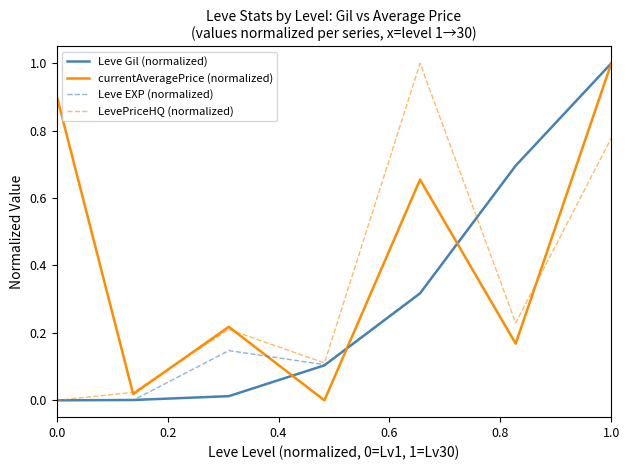

Which series has the largest total across all categories?

currentAveragePrice (normalized)